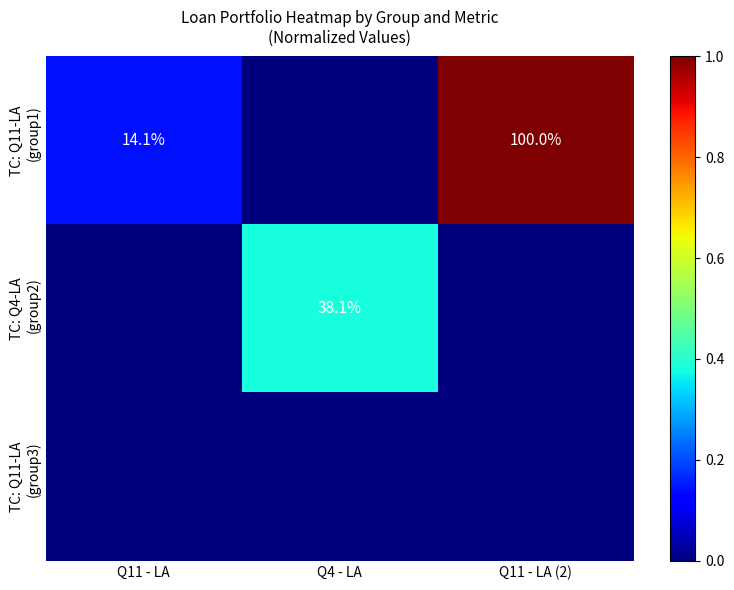

Which label corresponds to the smallest value in the chart?

Q4 - LA